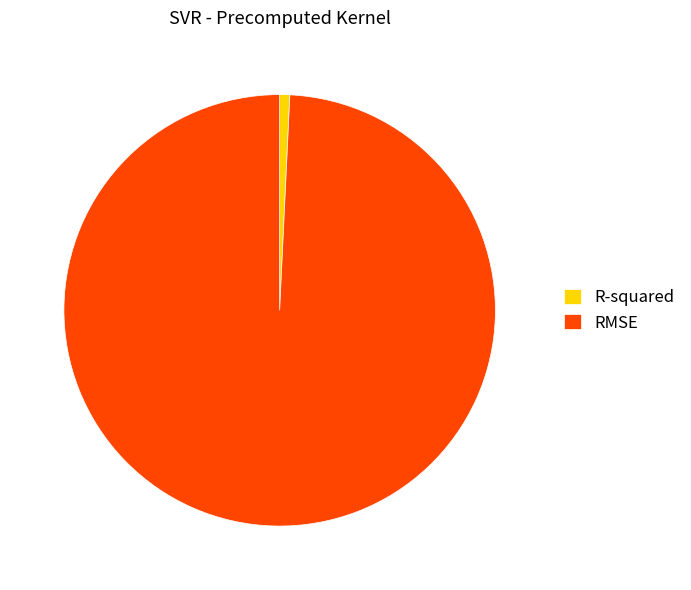

Is the sum of R-squared and RMSE greater than half?

Yes